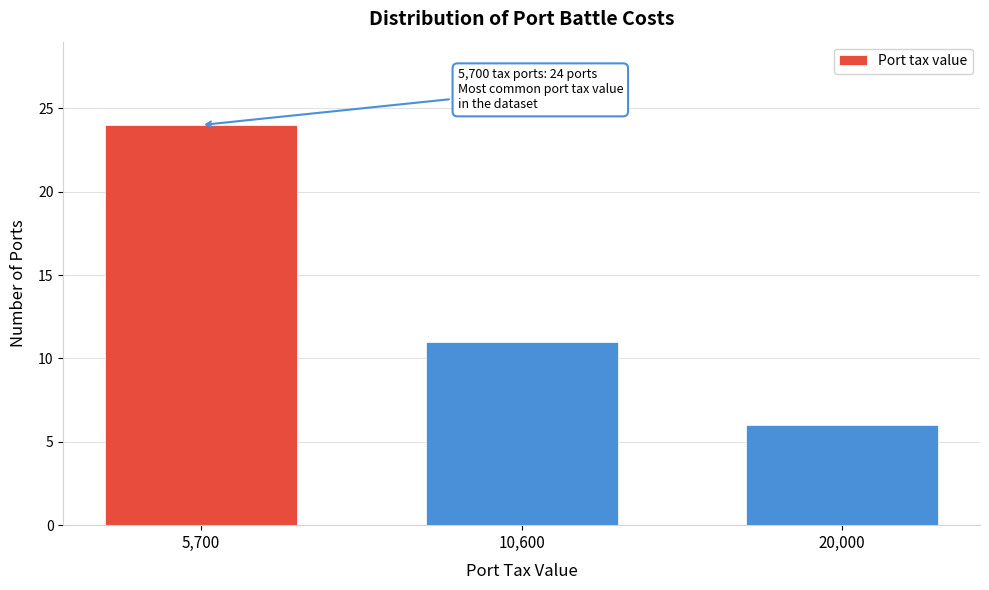

Reading right to left, transcribe all the data shown in this chart.

20,000=6	10,600=11	5,700=24